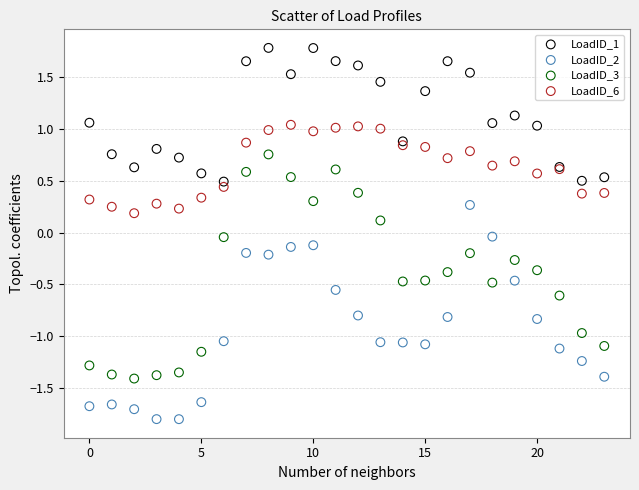

Which series contains the lowest Y value?

LoadID_2